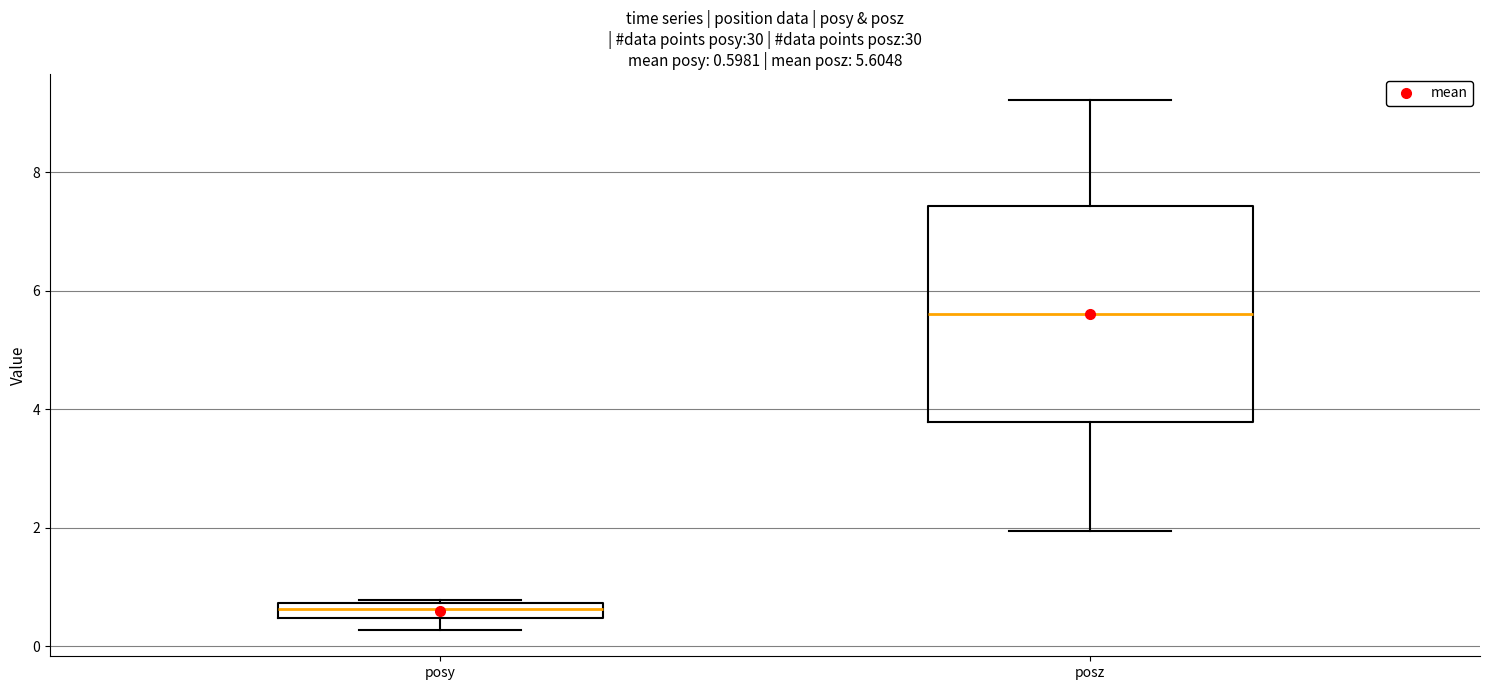

Comparing the boxes themselves (not the whiskers), which one is the tallest?

posz